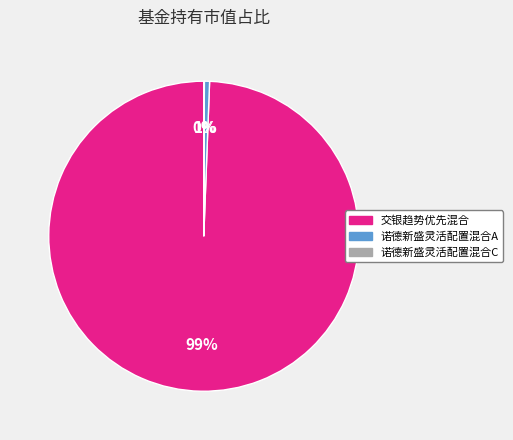

To the nearest percent, what portion does 诺德新盛灵活配置混合A represent?

1%